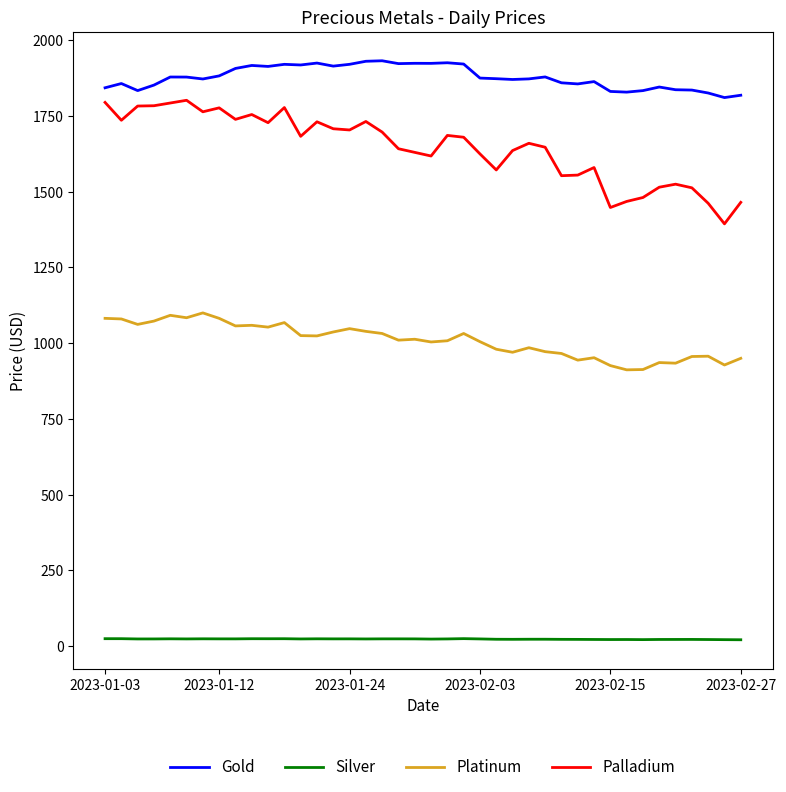

What are all the series names shown in the legend?

Gold, Silver, Platinum, Palladium